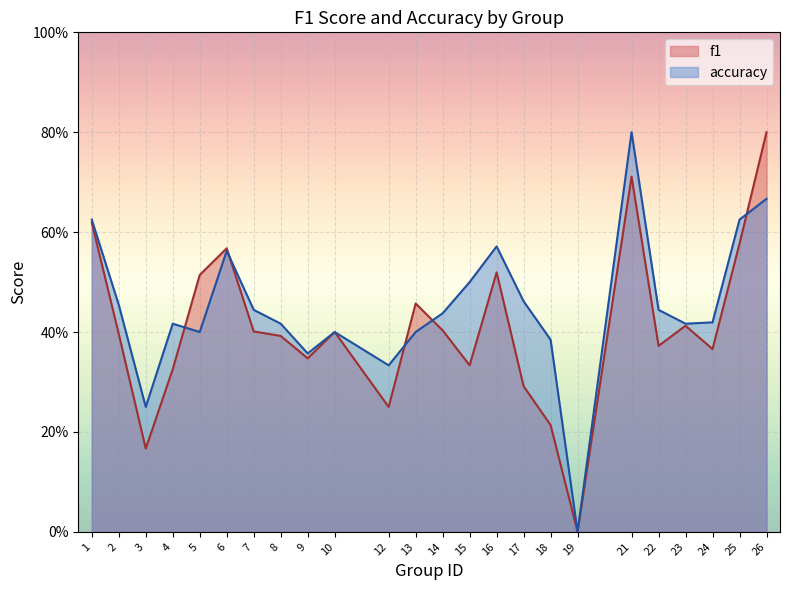

The value of accuracy at 5 is 0.4. True or false?

True